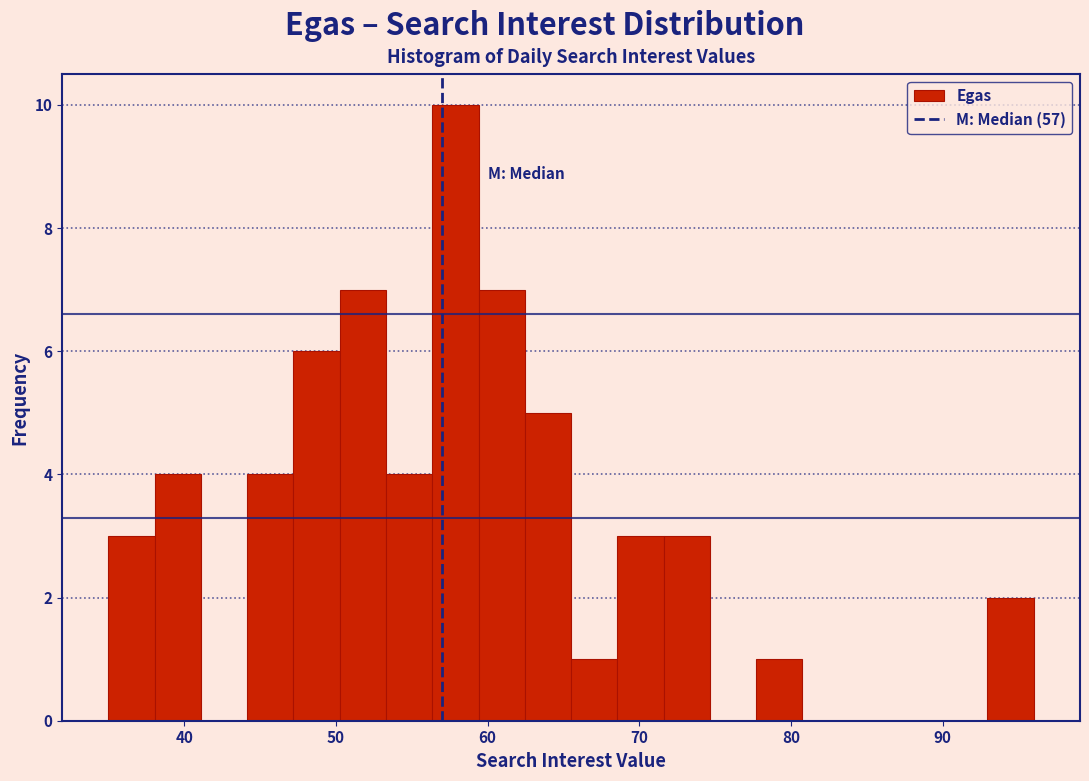

Around what value on the x-axis is the tallest bar? Give the approximate position of its centre, as read against the axis.

58